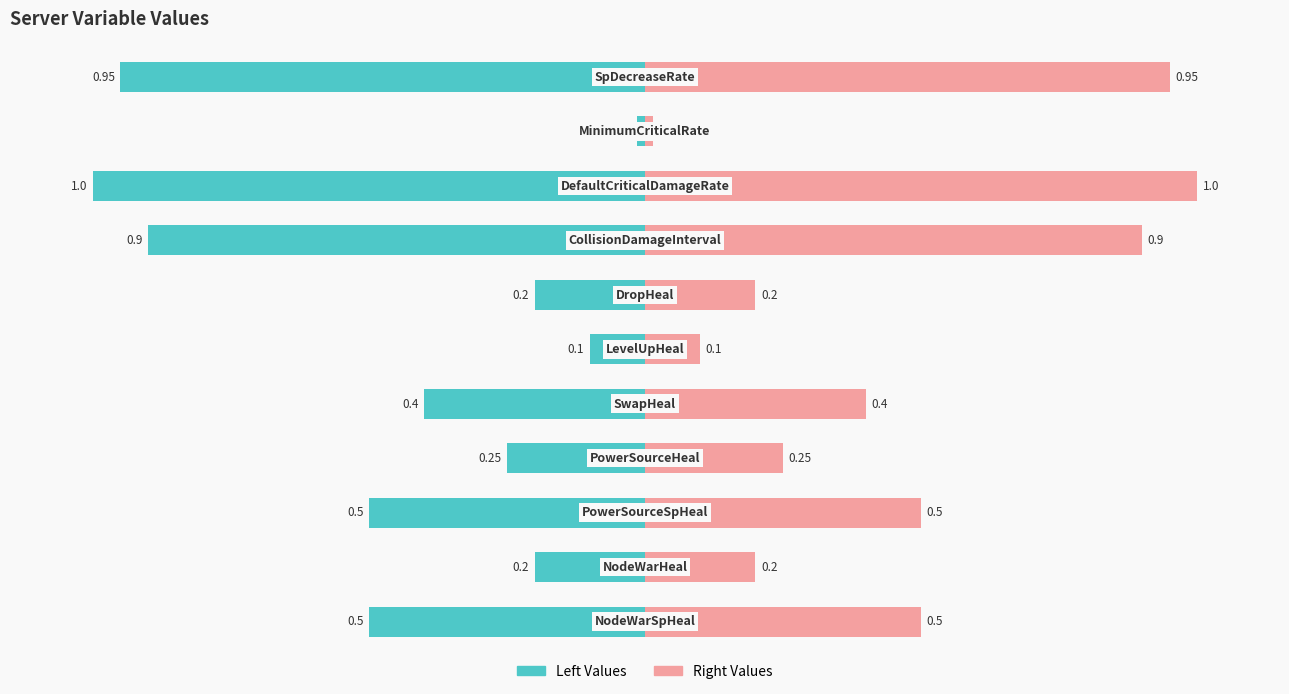

How many categories are shown in the chart?

11